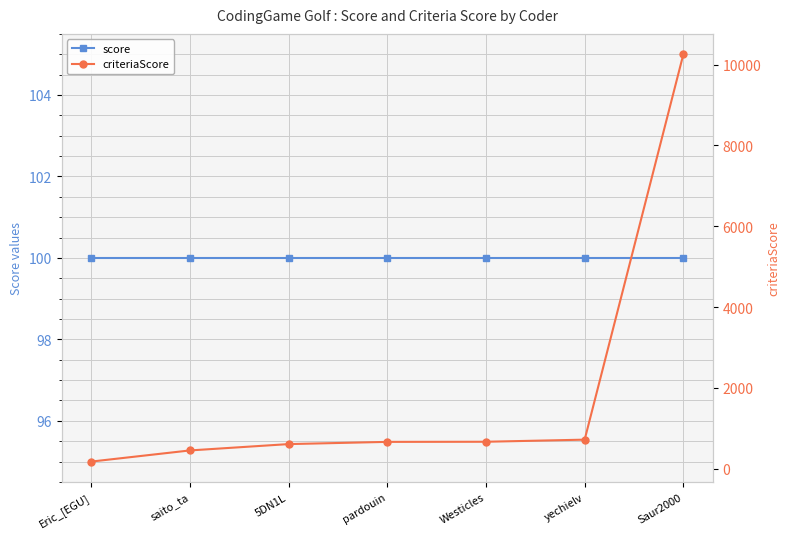

Where is score nearest to the value 100?

Eric_[EGU]